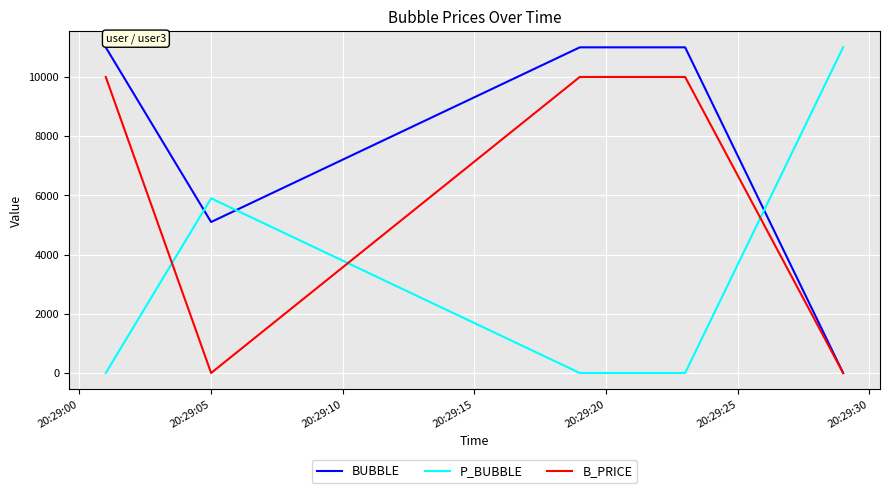

Which series has the largest total across all categories?

BUBBLE